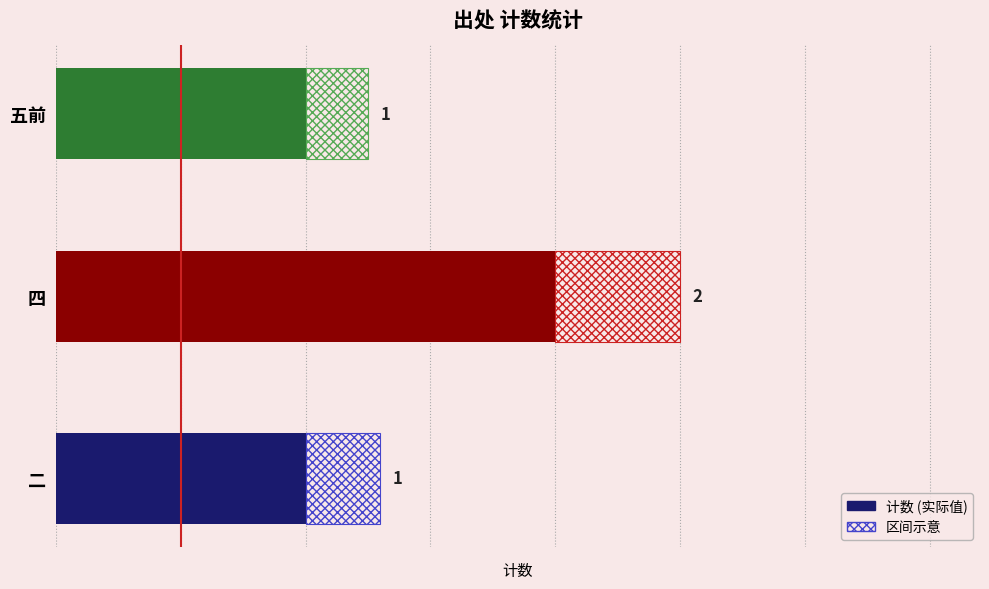

What position from the right is 二?

3